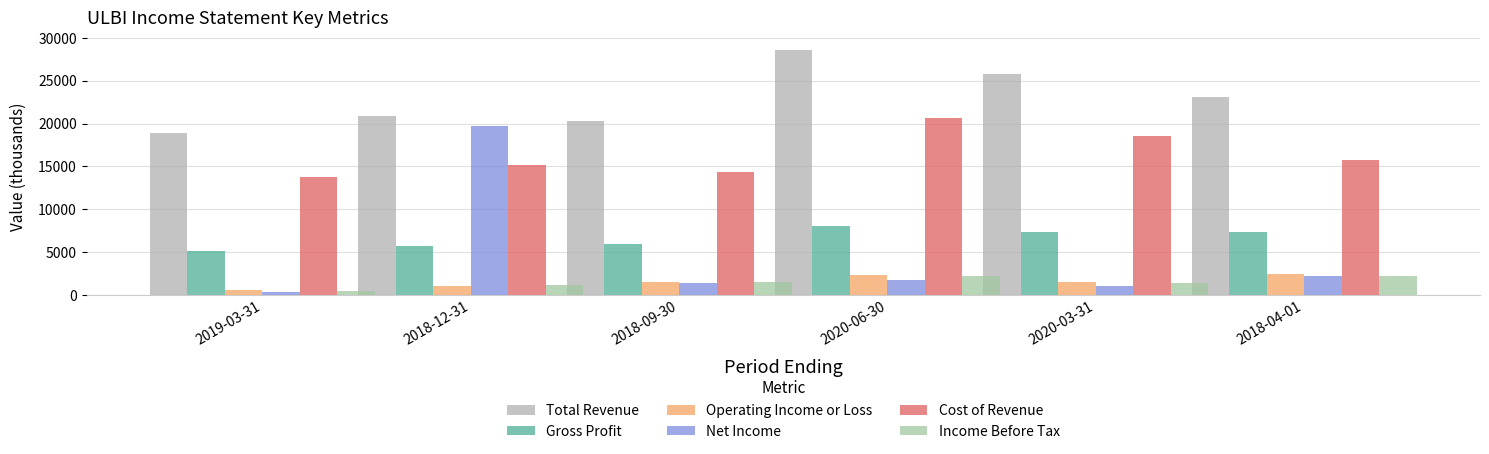

How many groups of bars are there?

6